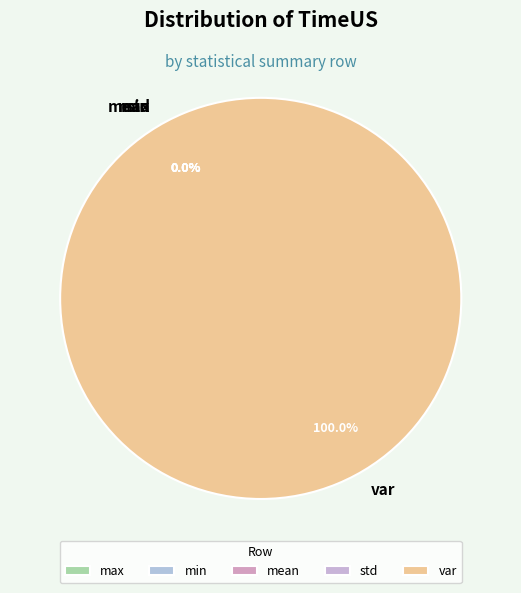

What portion of the pie excludes mean?

100.0%